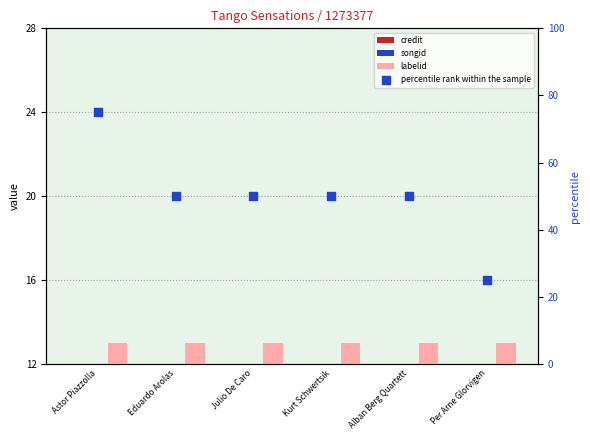

What is the total value across all series at Per Arne Glorvigen?

62